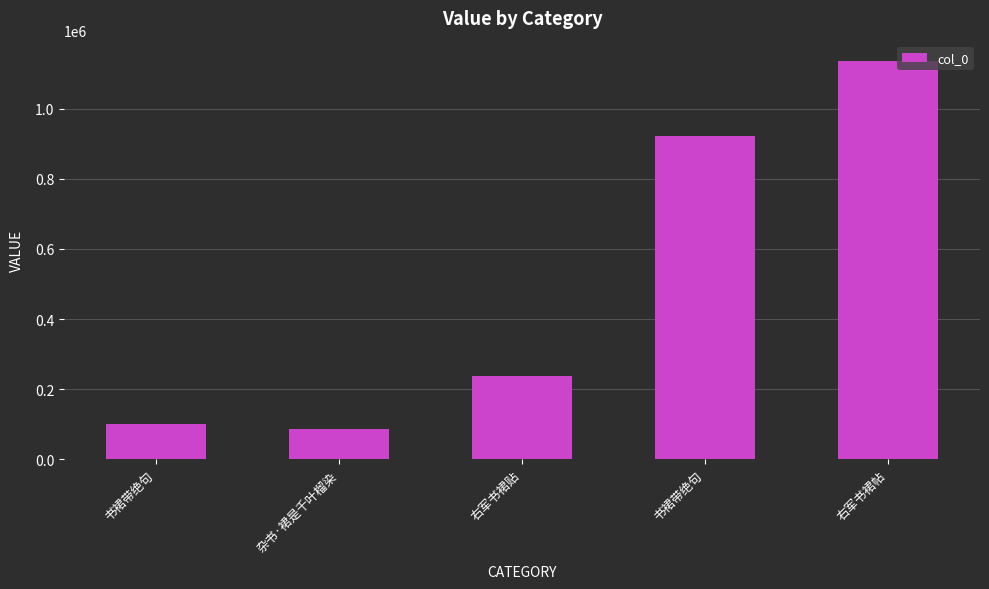

What is the sum of the values at 书裙带绝句 and 右军书裙帖?

1237336